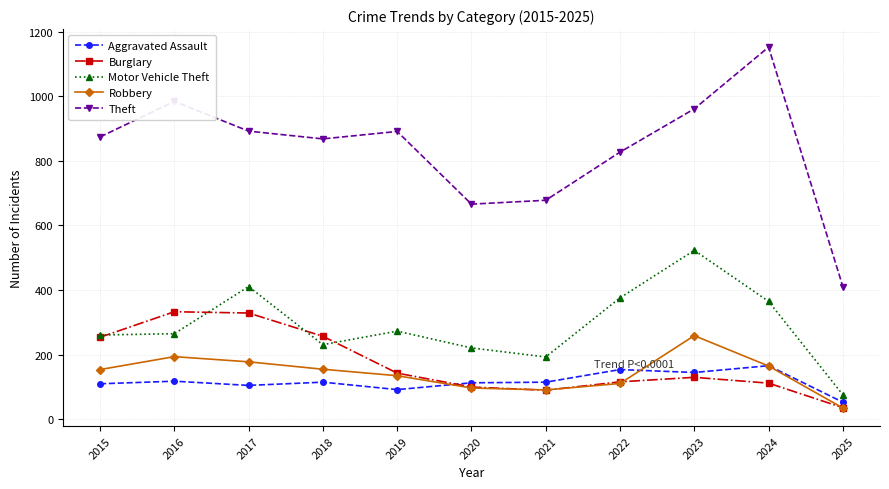

Rank the series at 2017 from highest to lowest value.

Theft, Motor Vehicle Theft, Burglary, Robbery, Aggravated Assault